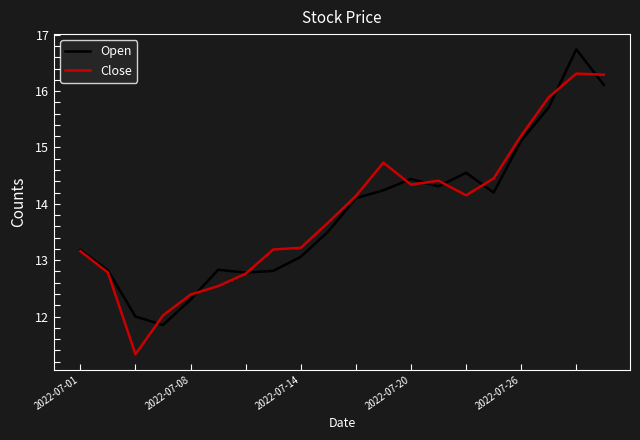

List the series in order of their peak value, lowest first.

Close, Open